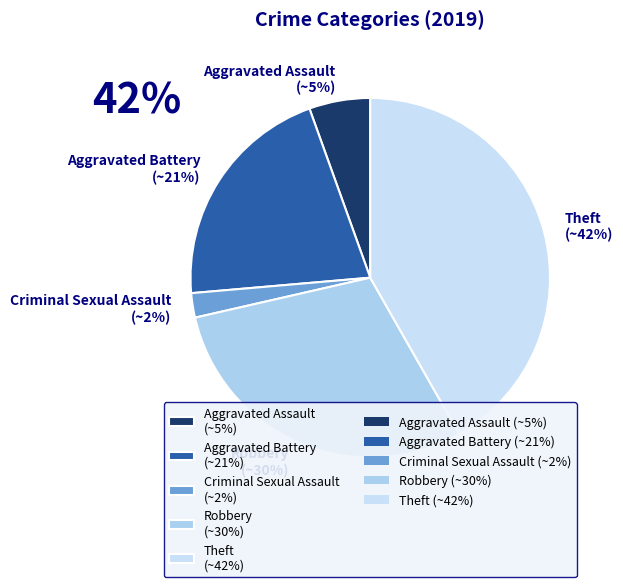

Does Theft (~42%) account for over 50% of the chart?

No